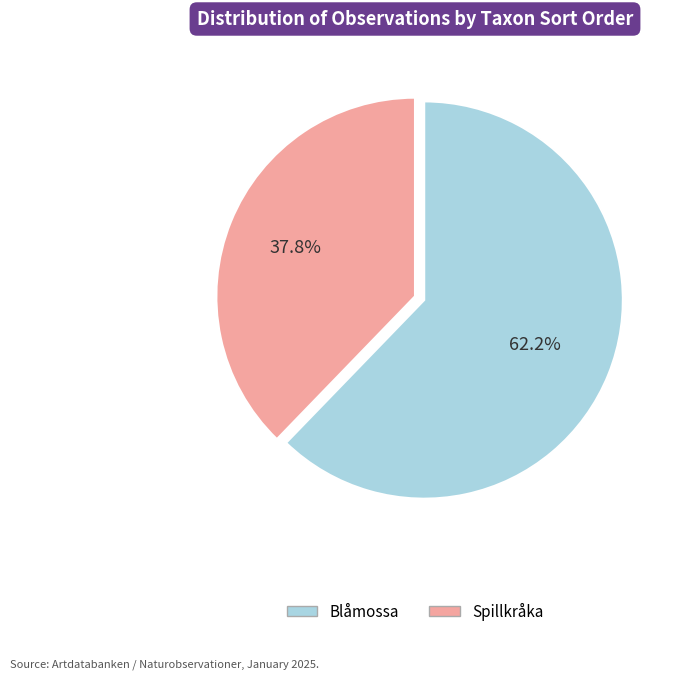

Is the sum of Spillkråka and Blåmossa greater than half?

Yes